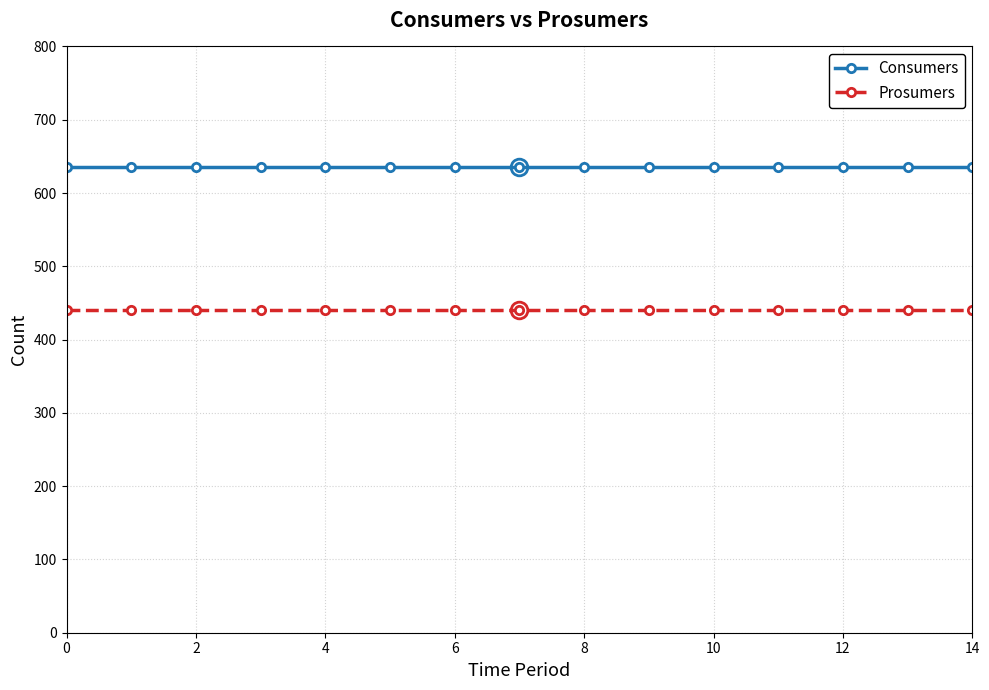

What is the maximum value shown in the chart?

635